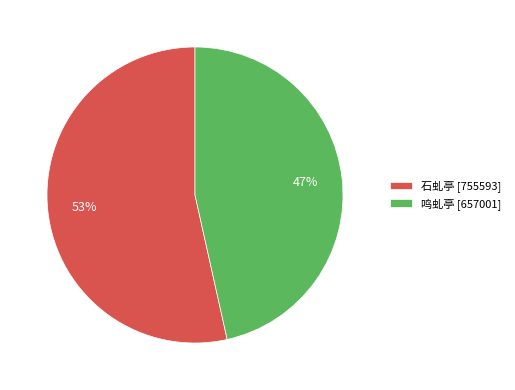

Which slice represents more than half of the pie?

石虬亭